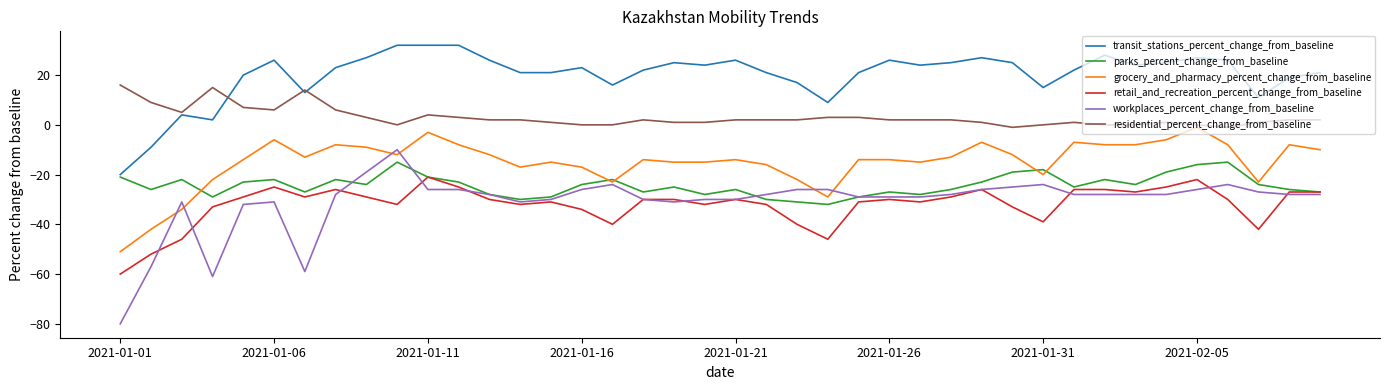

Which series has the largest range (max minus min)?

workplaces_percent_change_from_baseline